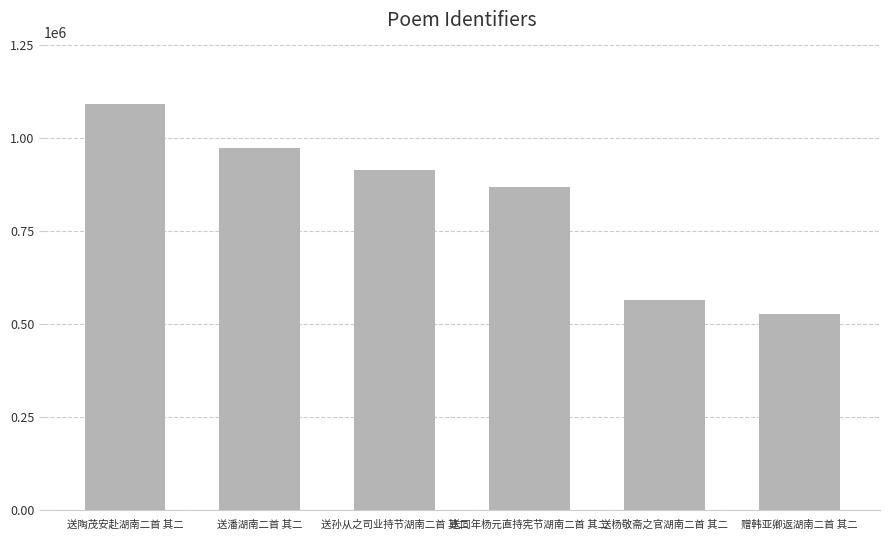

At which label does the data first exceed 914590?

送陶茂安赴湖南二首 其二